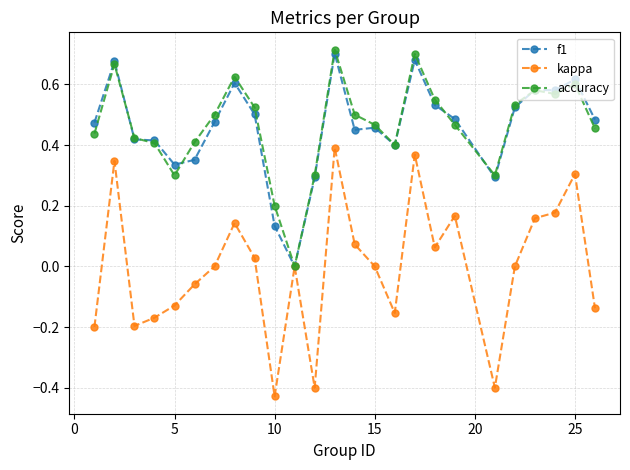

Which series has the widest spread of values?

kappa